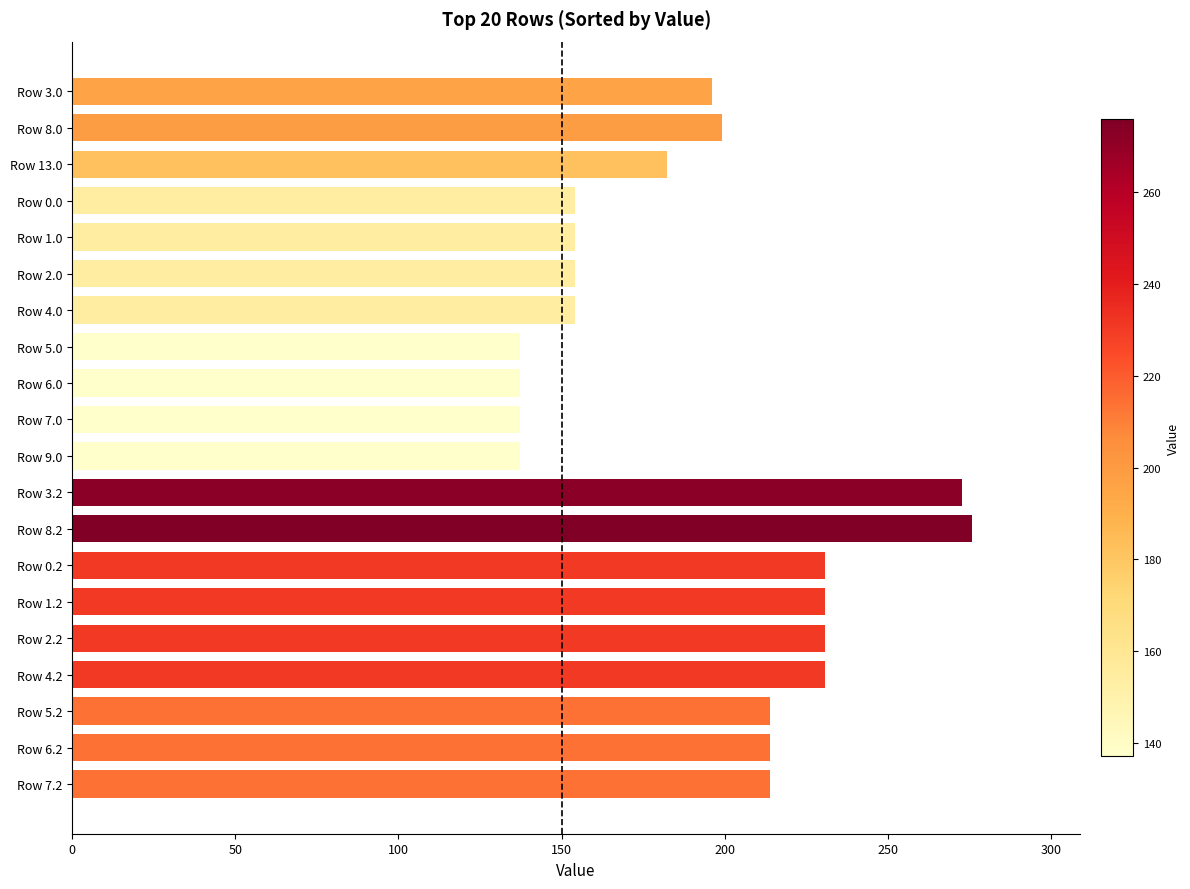

Reading bottom to top, what are all the values shown in this chart?

213.8	213.8	213.8	230.8	230.8	230.8	230.8	275.8	272.8	137.2	137.2	137.2	137.2	154.2	154.2	154.2	154.2	182.2	199.2	196.2